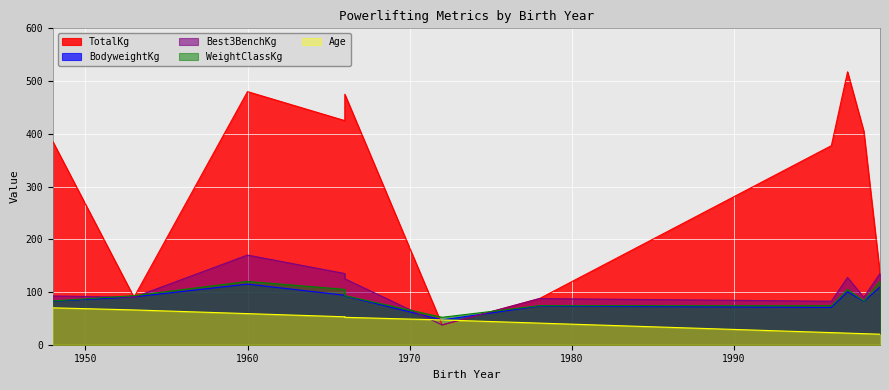

Reading left to right, what are all the values shown in this chart?

TotalKg: 1948=385.0	1953=90.0	1960=480.0	1966=425.0	1966=475.0	1972=37.5	1978=87.5	1996=377.5	1997=517.5	1998=405.0	1999=135.0
BodyweightKg: 1948=82.5	1953=90.7	1960=114.9	1966=93.8	1966=92.4	1972=47.2	1978=73.2	1996=70.8	1997=100.4	1998=82.3	1999=109.1
Best3BenchKg: 1948=92.5	1953=90.0	1960=170.0	1966=135.0	1966=125.0	1972=37.5	1978=87.5	1996=82.5	1997=127.5	1998=90.0	1999=135.0
WeightClassKg: 1948=83.0	1953=93.0	1960=120.0	1966=105.0	1966=93.0	1972=52.0	1978=74.0	1996=74.0	1997=105.0	1998=83.0	1999=120.0
Age: 1948=70.0	1953=66.0	1960=59.0	1966=53.0	1966=52.0	1972=47.0	1978=41.0	1996=23.0	1997=22.0	1998=21.0	1999=20.0